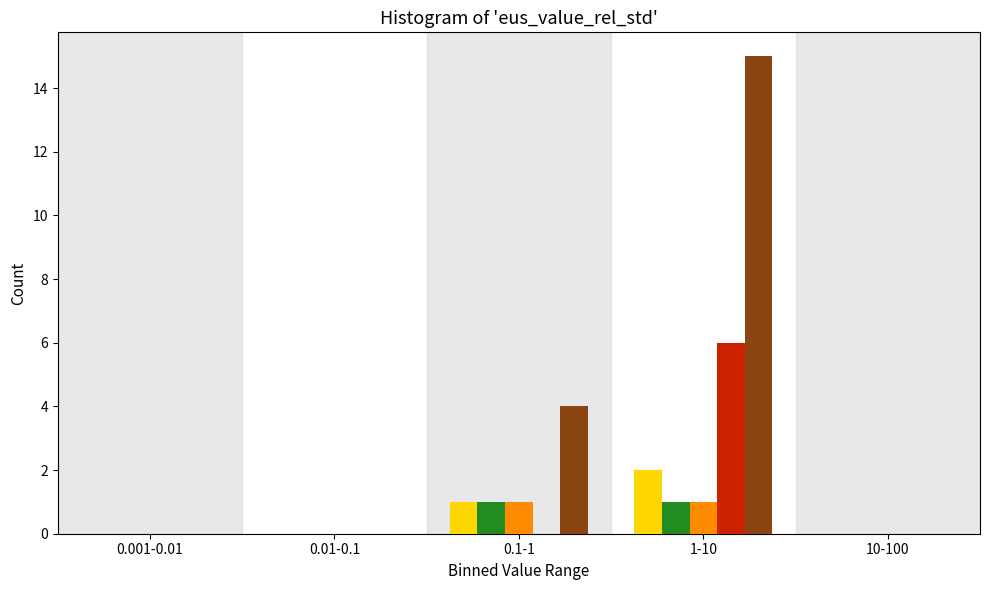

Which label corresponds to the largest value in the chart?

1-10